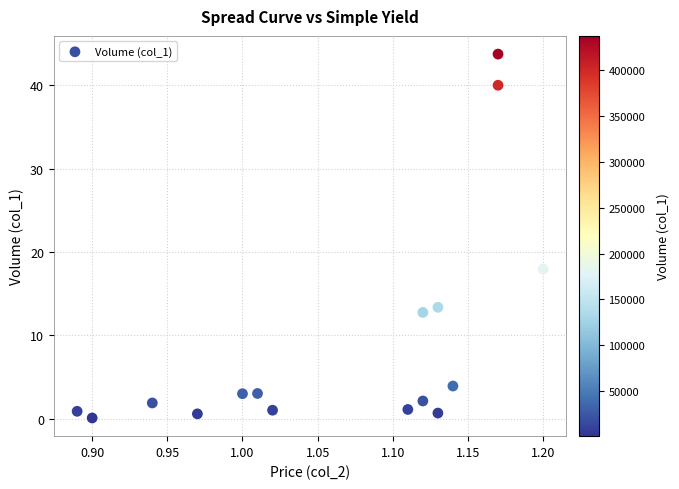

What is the range of Y values (max minus min)?

43.7